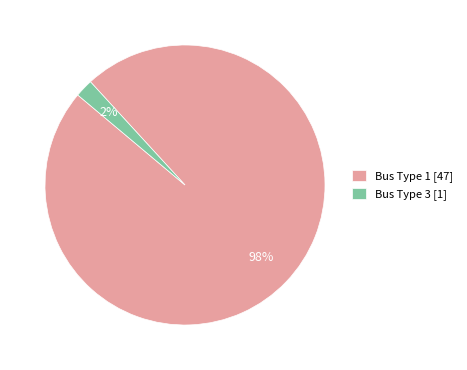

Do Bus Type 3 [1] and Bus Type 1 [47] together represent more than half of the pie?

Yes